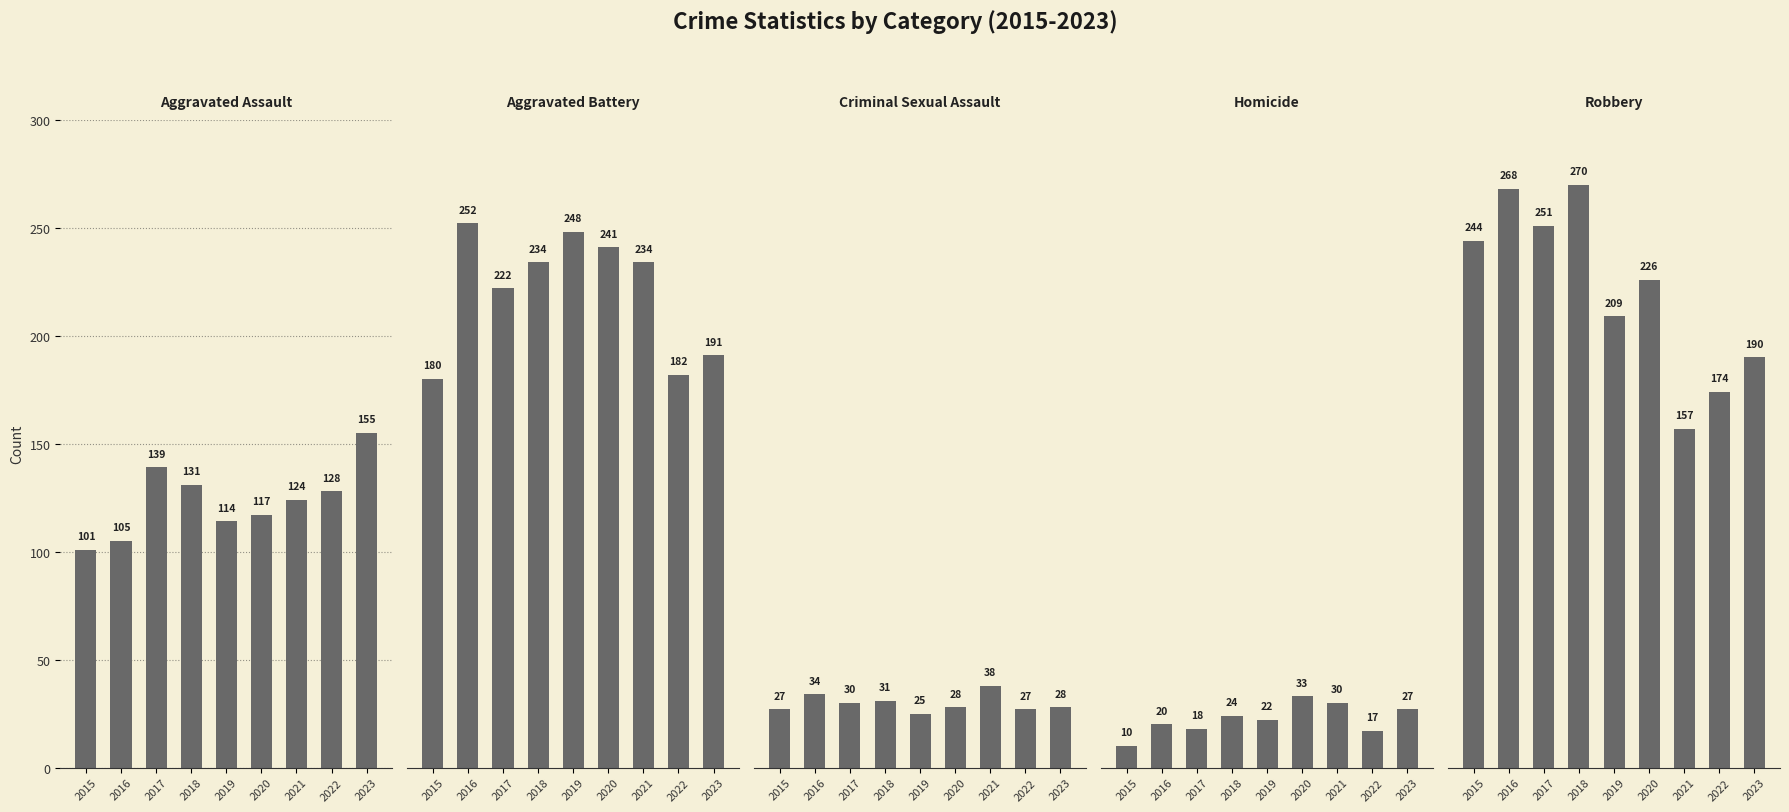

How many series are shown in this chart?

5